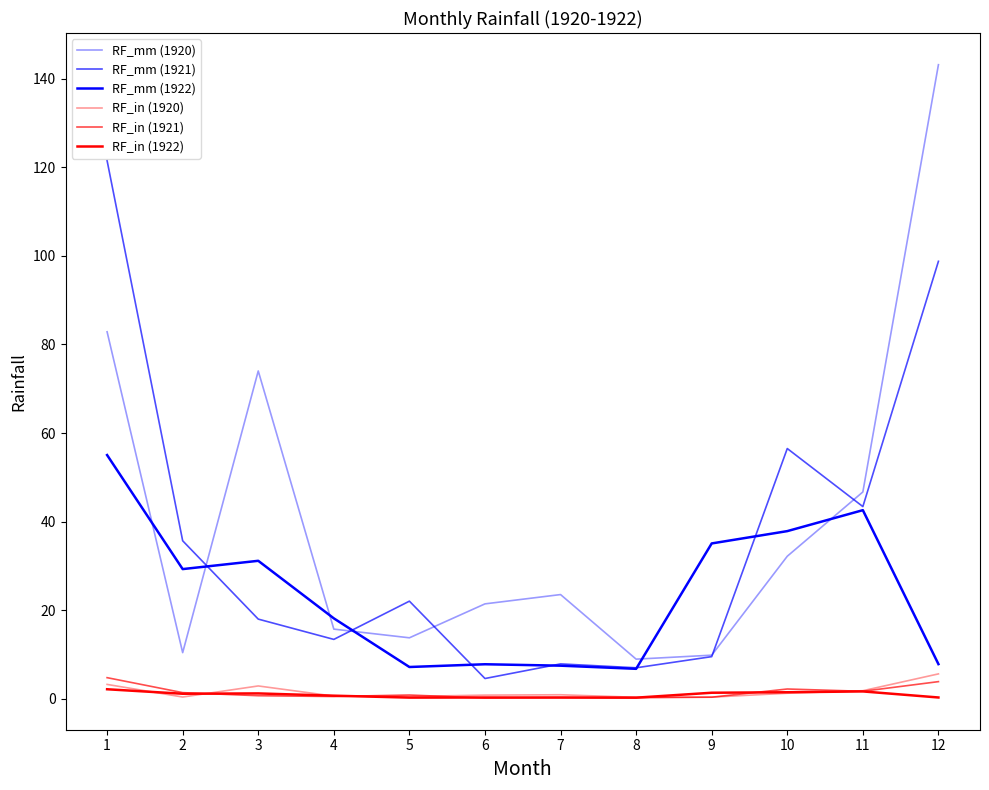

What is the difference between the maximum and second lowest values in the RF_in (1920) series?

5.2